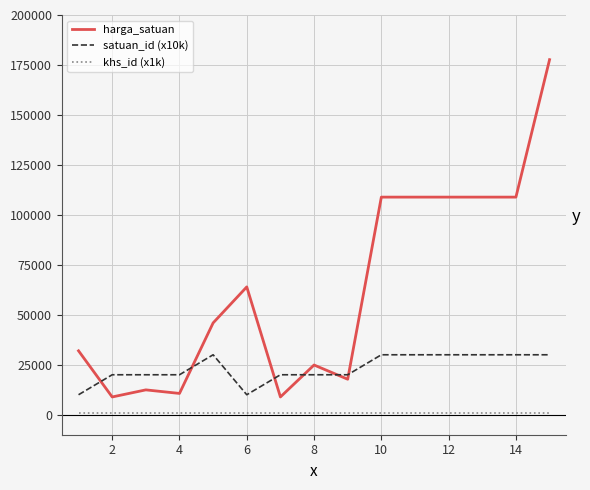

List the series in order of their peak value, lowest first.

khs_id (x1k), satuan_id (x10k), harga_satuan